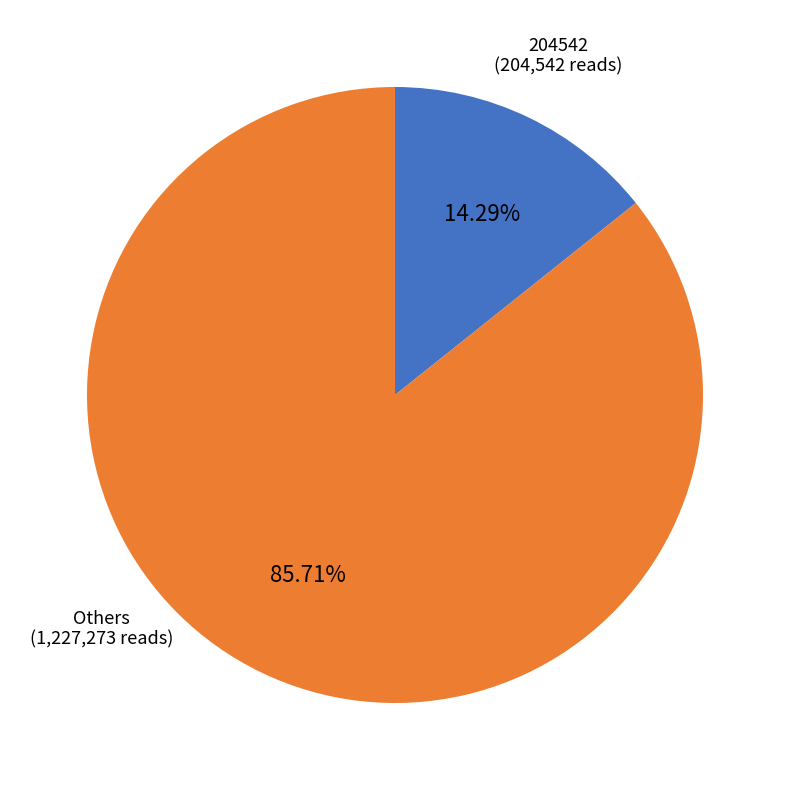

Does any single category account for the majority?

Yes